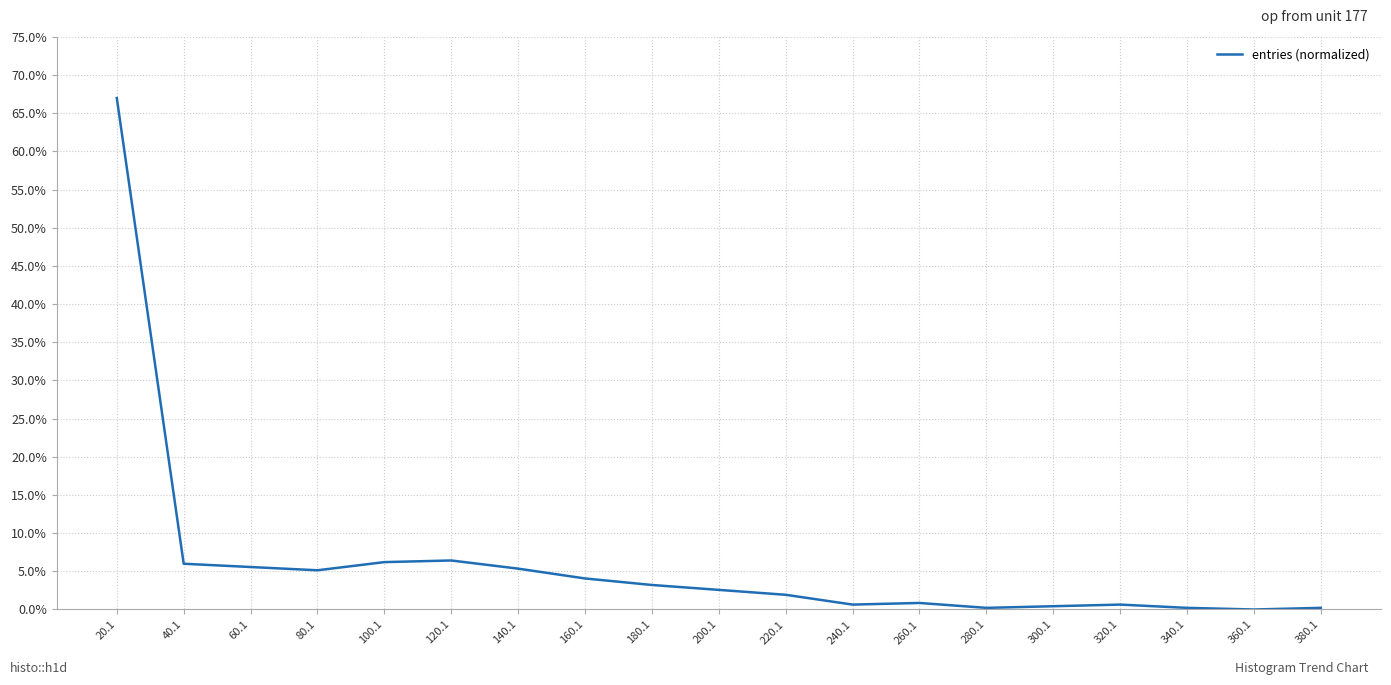

What is the sum of the values at 380.1 and 280.1?

0.4